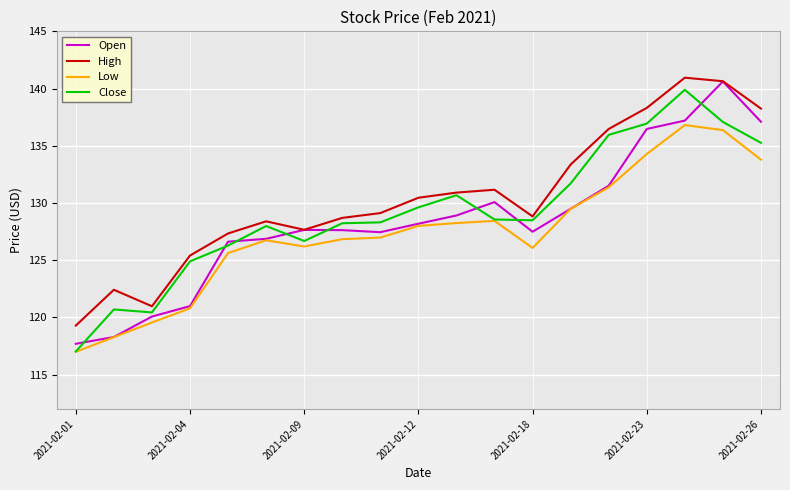

What are all the series names shown in the legend?

Open, High, Low, Close